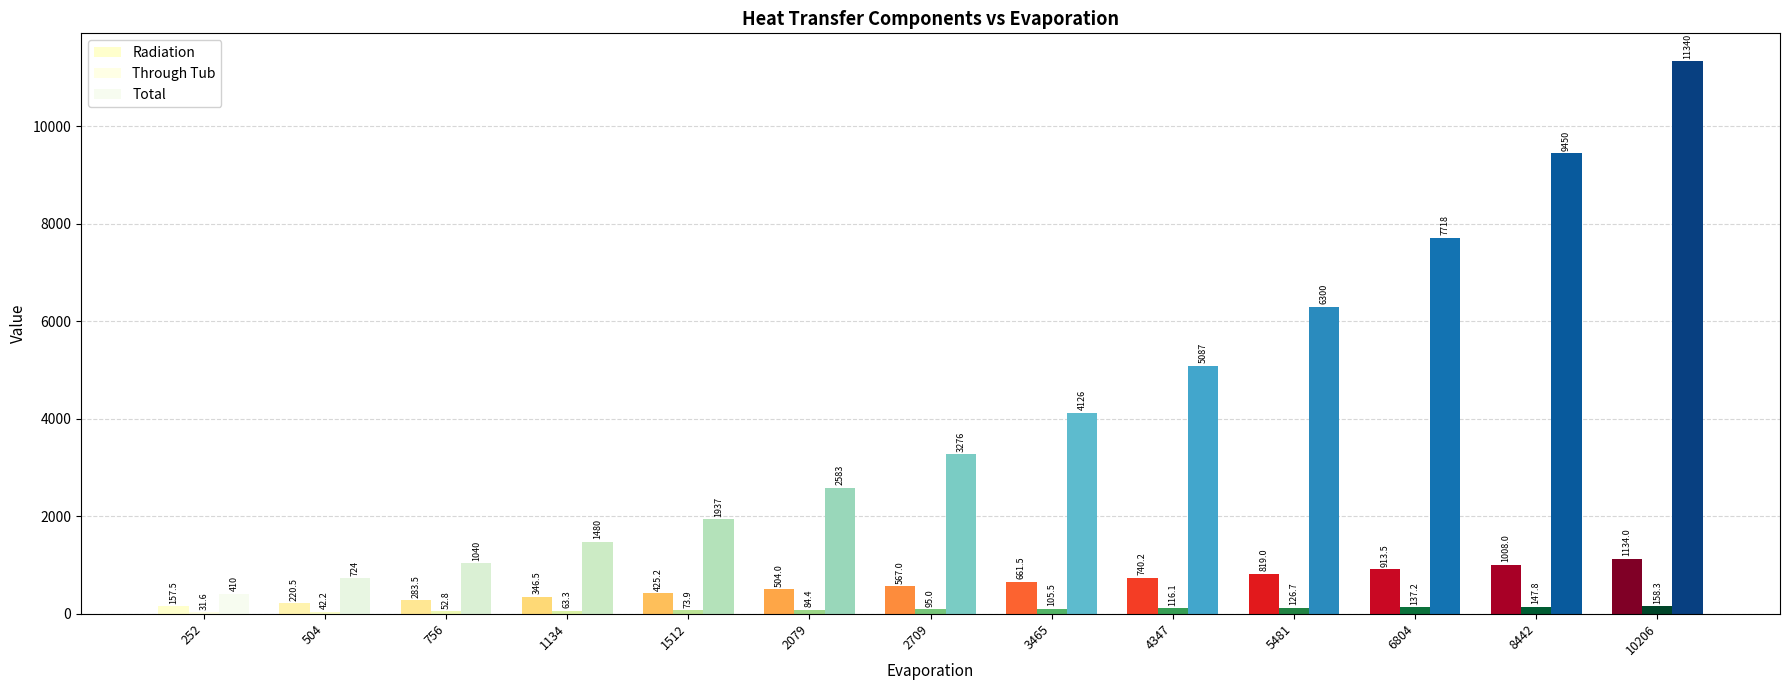

The value of Total at 5481 is 6300.0. True or false?

True